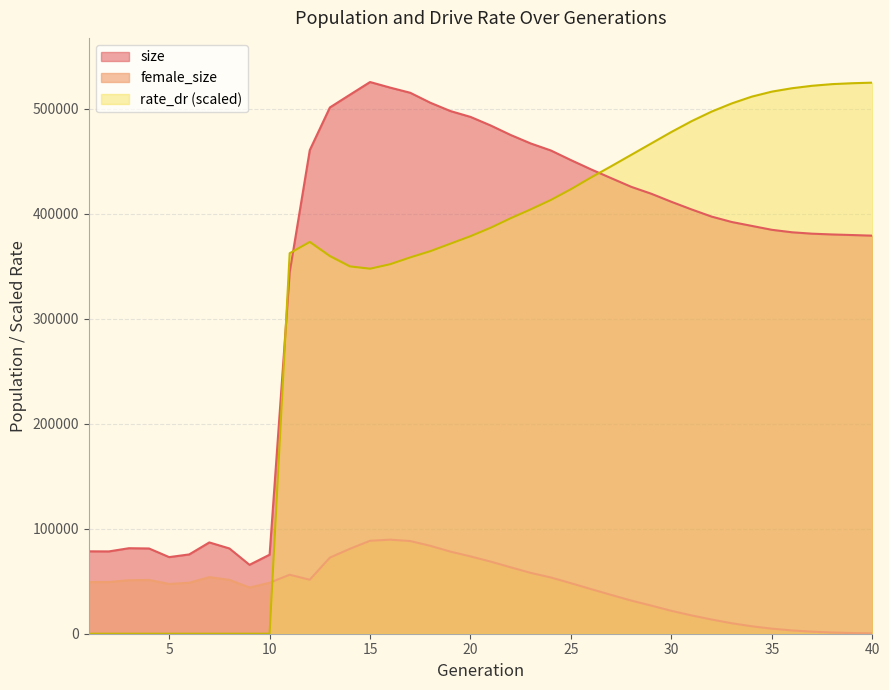

What is the maximum value for size?

525608.0